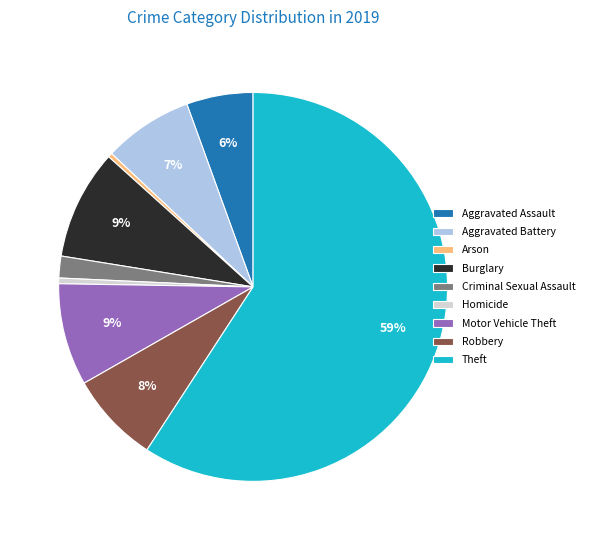

Is it true that Theft is 59% of the pie?

True